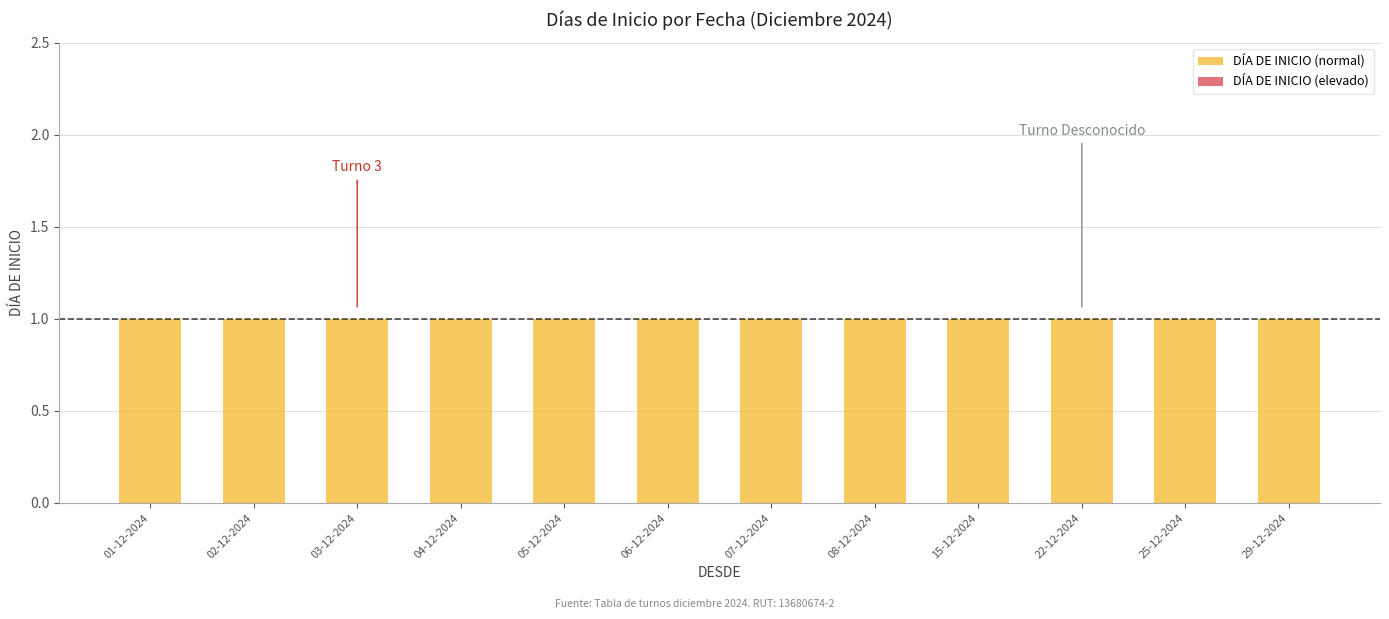

At 07-12-2024, list the series in order from smallest to largest.

DÍA DE INICIO (elevado), DÍA DE INICIO (normal)